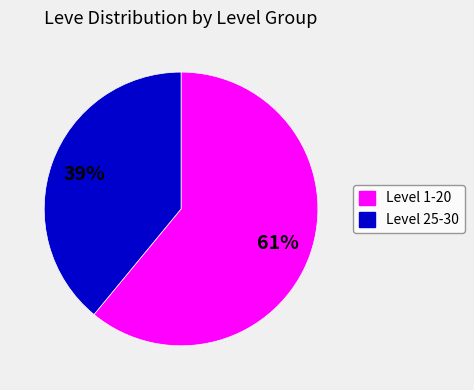

To the nearest percent, what is the average slice percentage?

50%